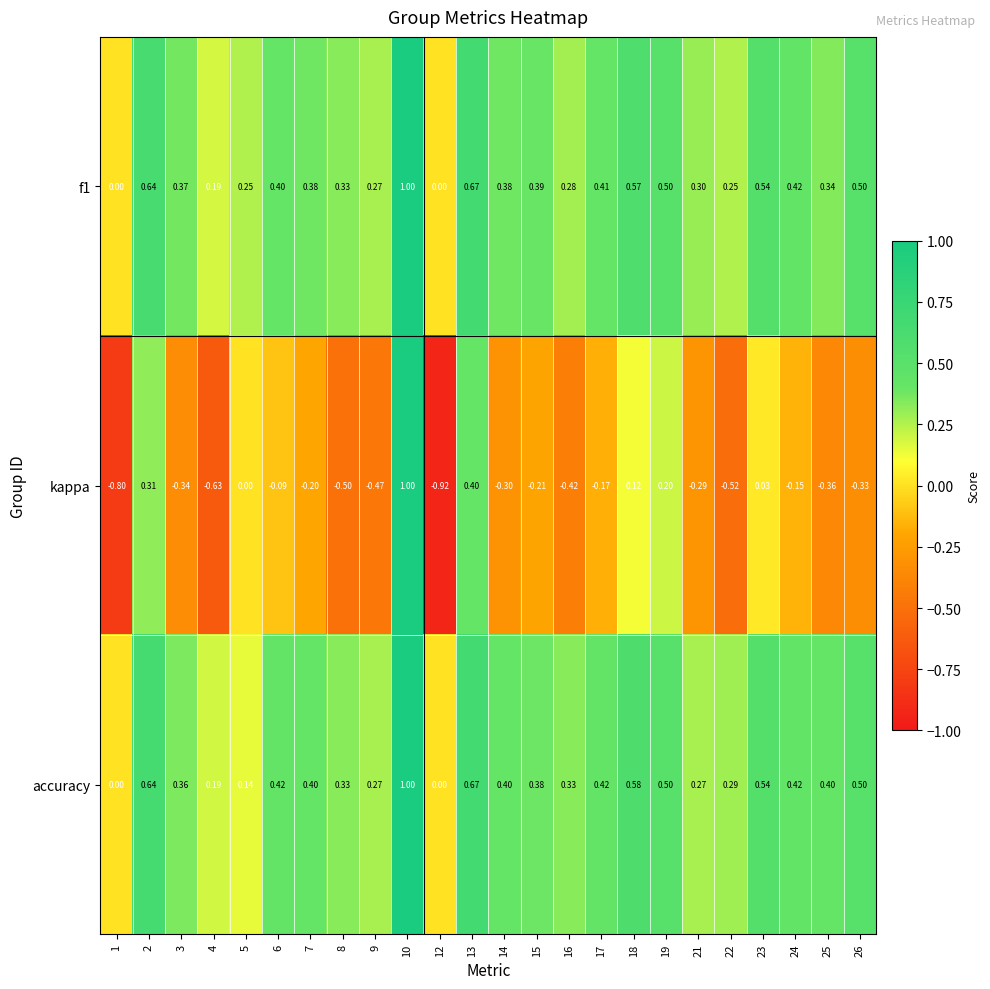

Which series has the largest total across all categories?

accuracy